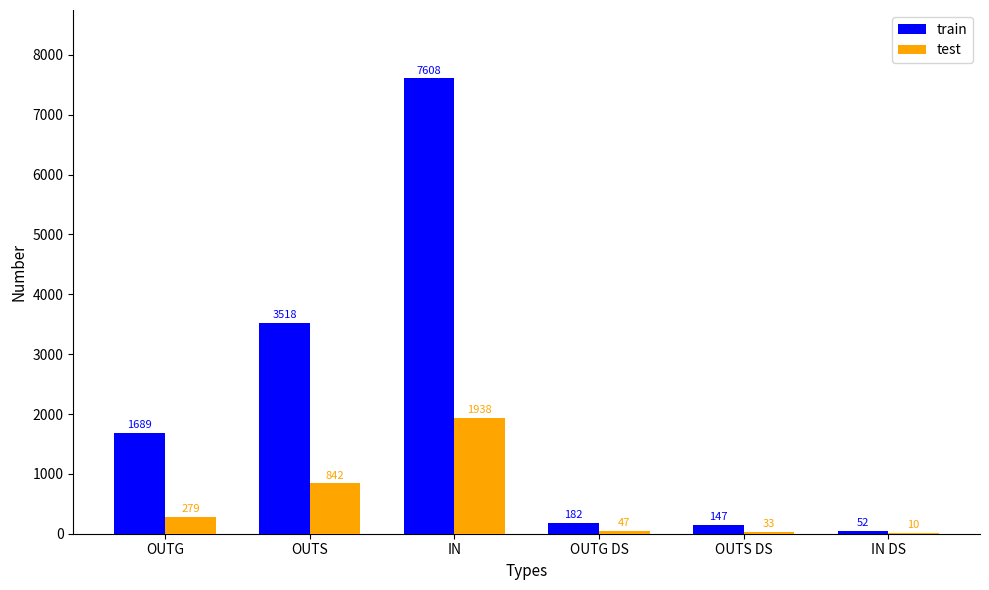

Which category has the highest value in the test series?

IN